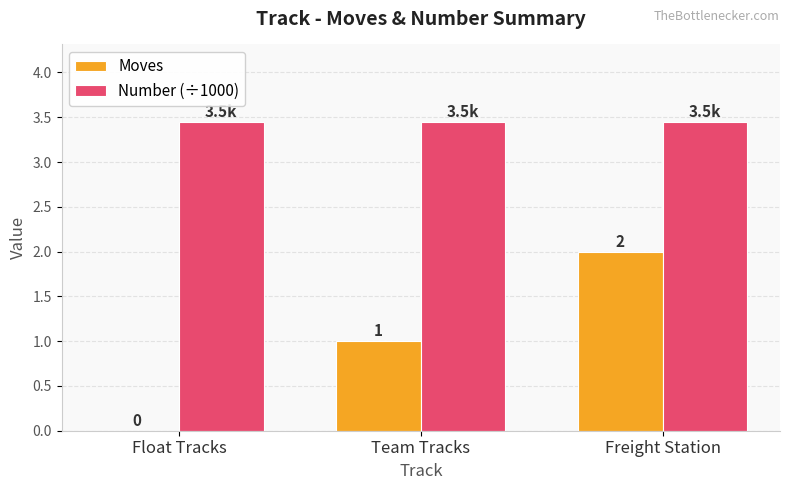

At which category is the sum across all series the highest?

Freight Station